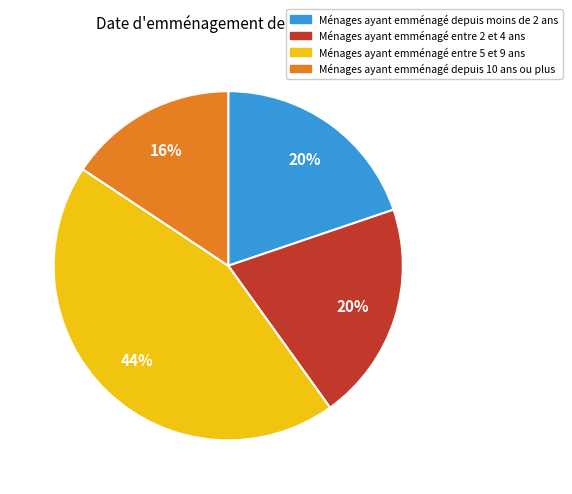

Does any single category account for the majority?

No